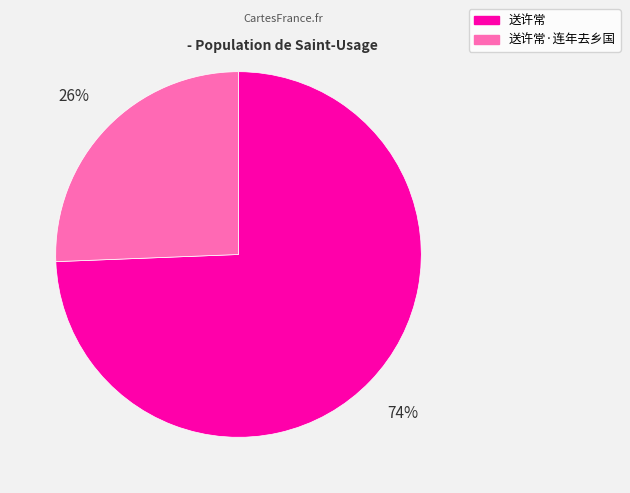

Which slice is the largest?

送许常